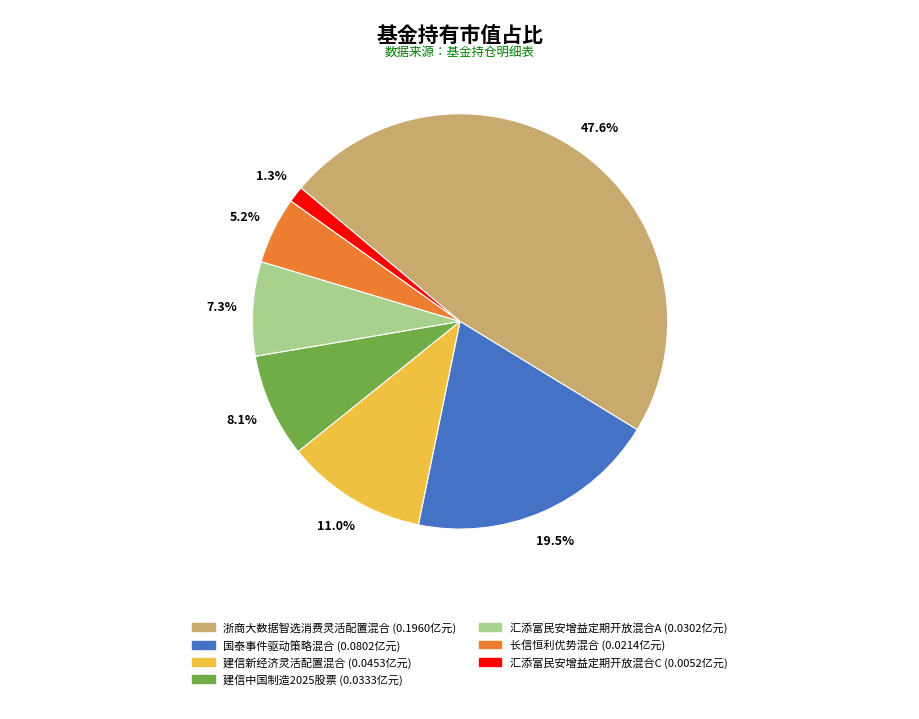

Which slice is the largest?

浙商大数据智选消费灵活配置混合